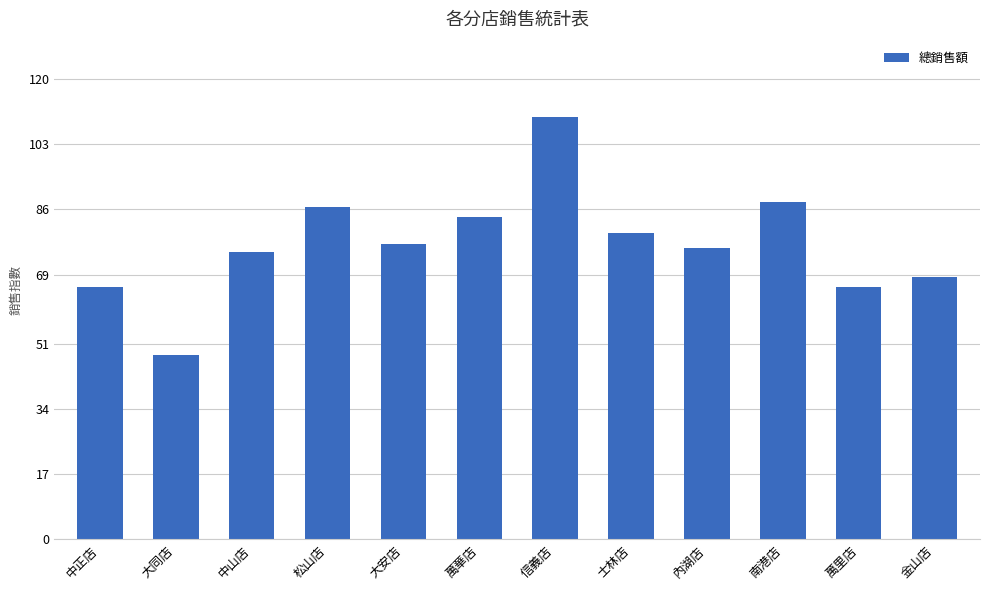

The chart shows a value of 132.0 at 松山店. True or false?

False